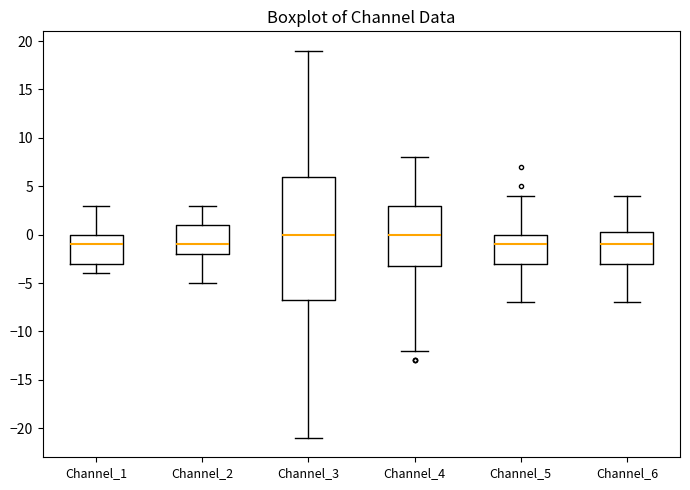

Where does the upper whisker of the box for Channel_6 end on the y-axis? The values are not printed on the chart, so give them approximately, as read against the axis.

4.0